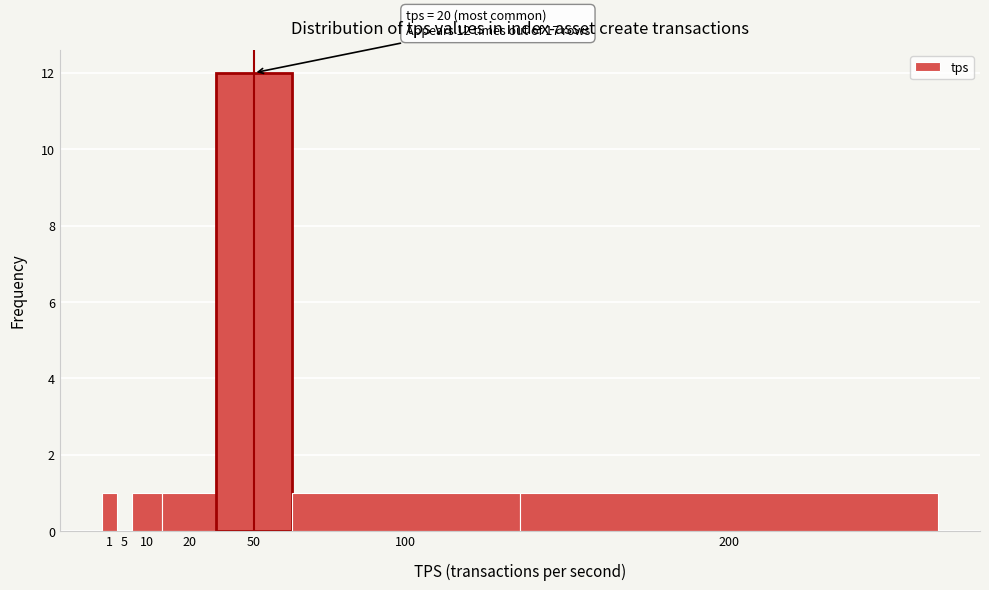

Reading left to right, list all the values displayed in this chart.

1=1	5=0	10=1	20=1	50=12	100=1	200=1